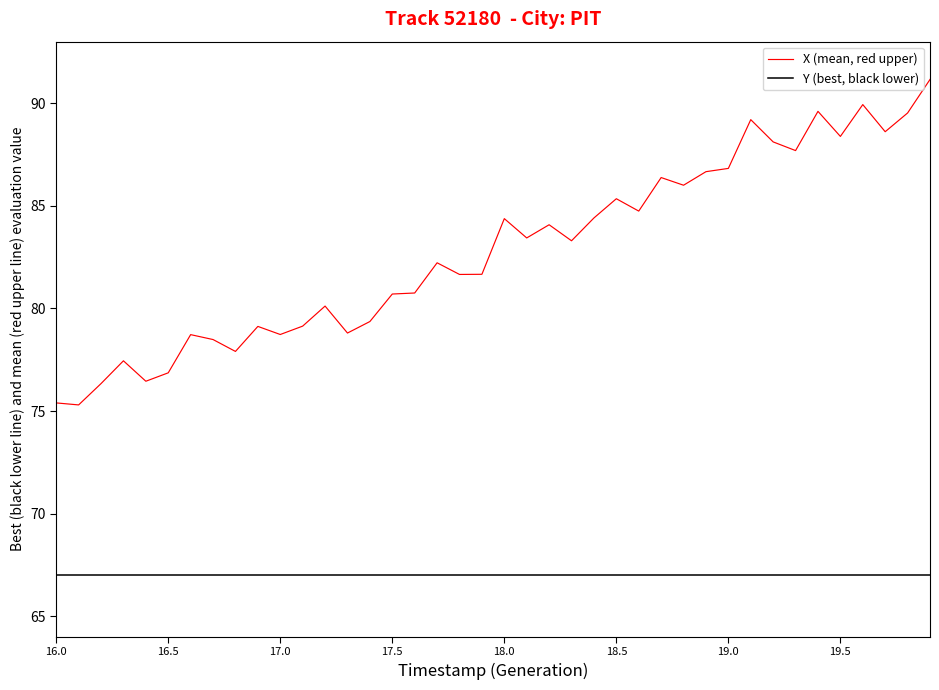

Which series has the largest total across all categories?

X (mean, red upper)